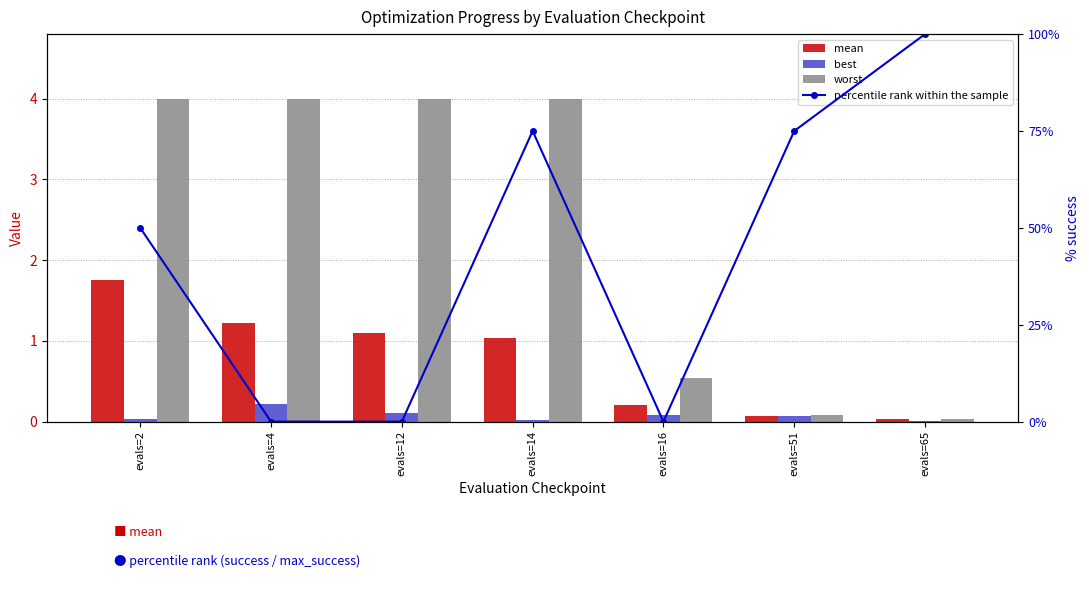

What is the maximum value for mean?

1.8